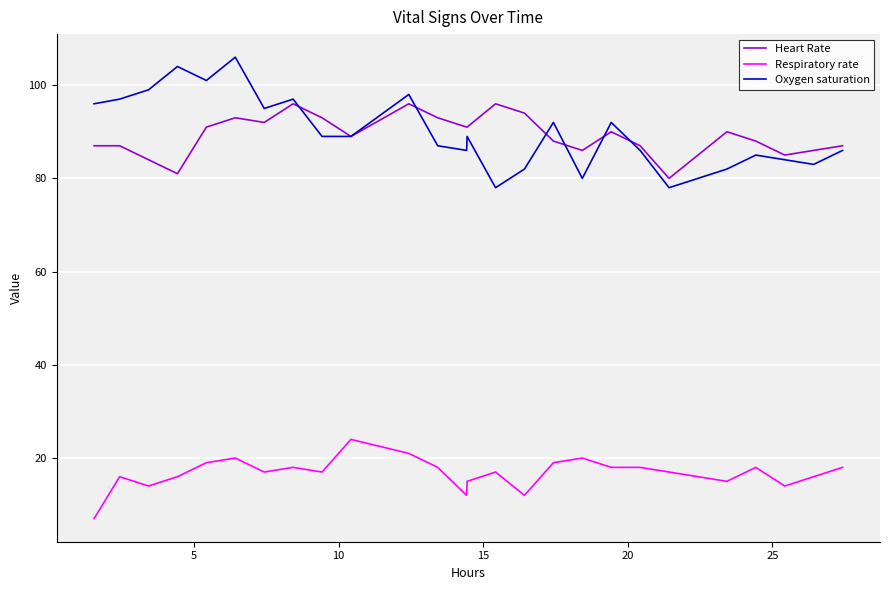

Rank the series by their maximum value, from lowest to highest.

Respiratory rate, Heart Rate, Oxygen saturation